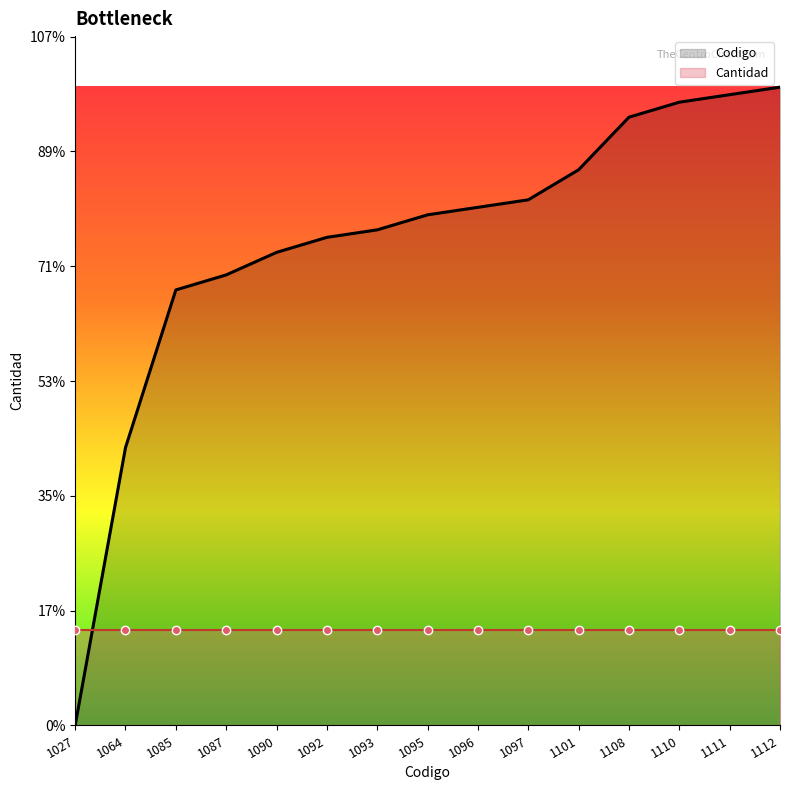

Rank the series by their average value, from lowest to highest.

Cantidad, Codigo